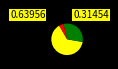

Count the number of slices in the pie.

3